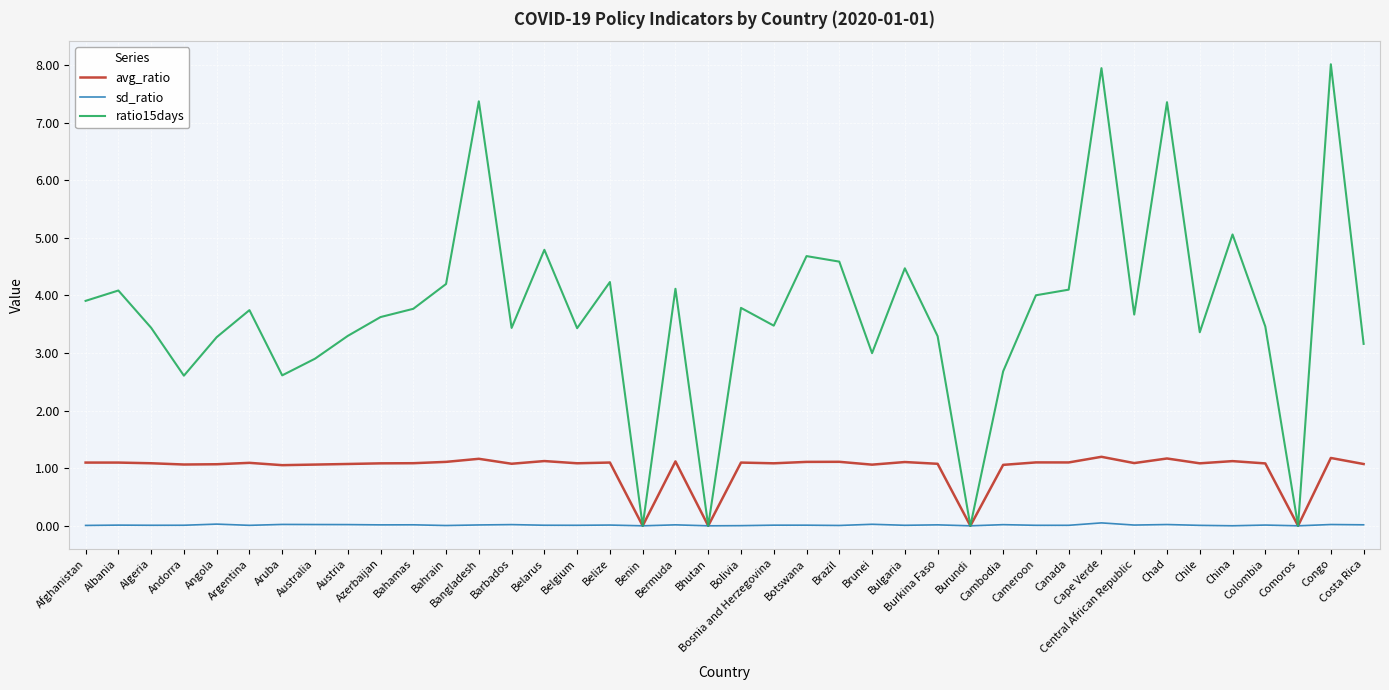

Which series has the largest range (max minus min)?

ratio15days